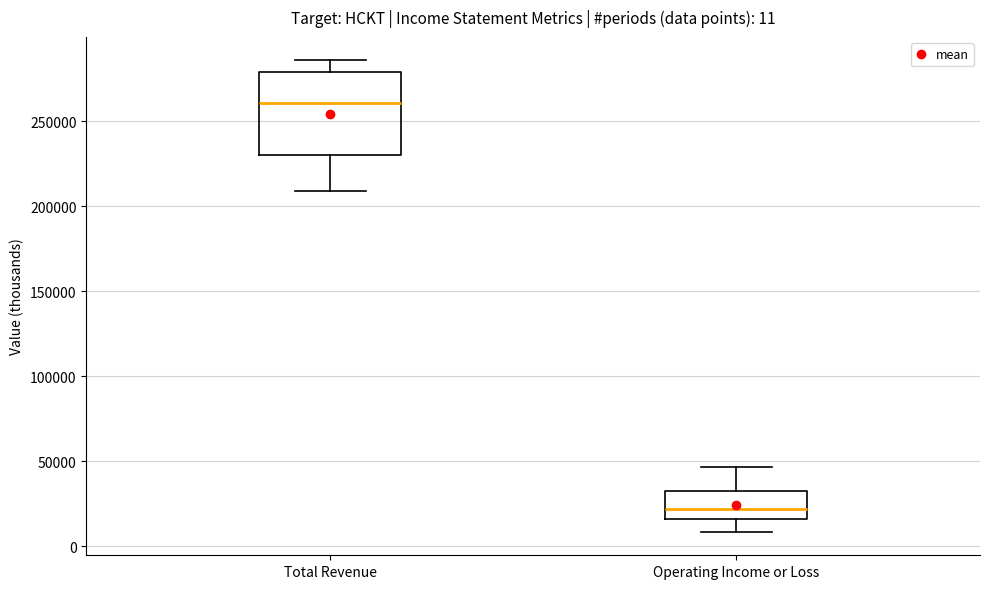

Which box is the tallest, from its lower edge to its upper edge?

Total Revenue